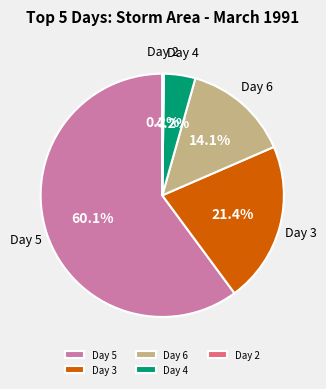

What is the total percentage of Day 4 and Day 3?

25.6%